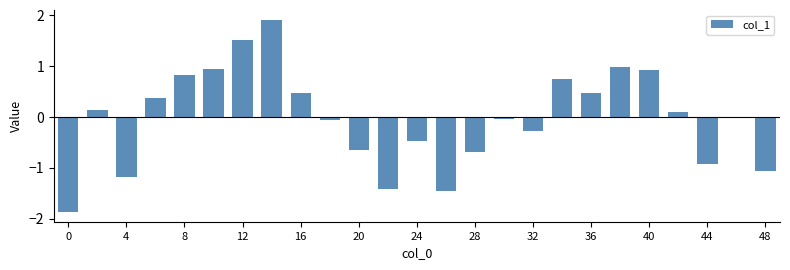

What is the maximum value shown in the chart?

1.9